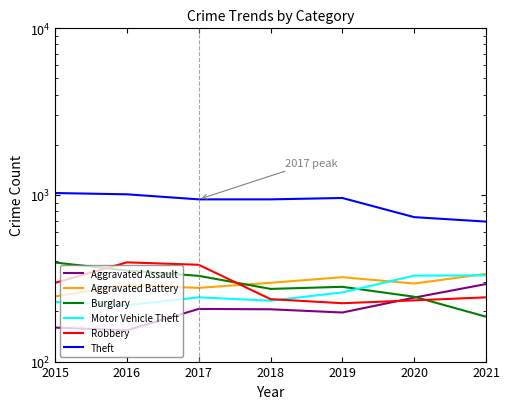

The Motor Vehicle Theft series shows 232 at 2018. True or false?

True